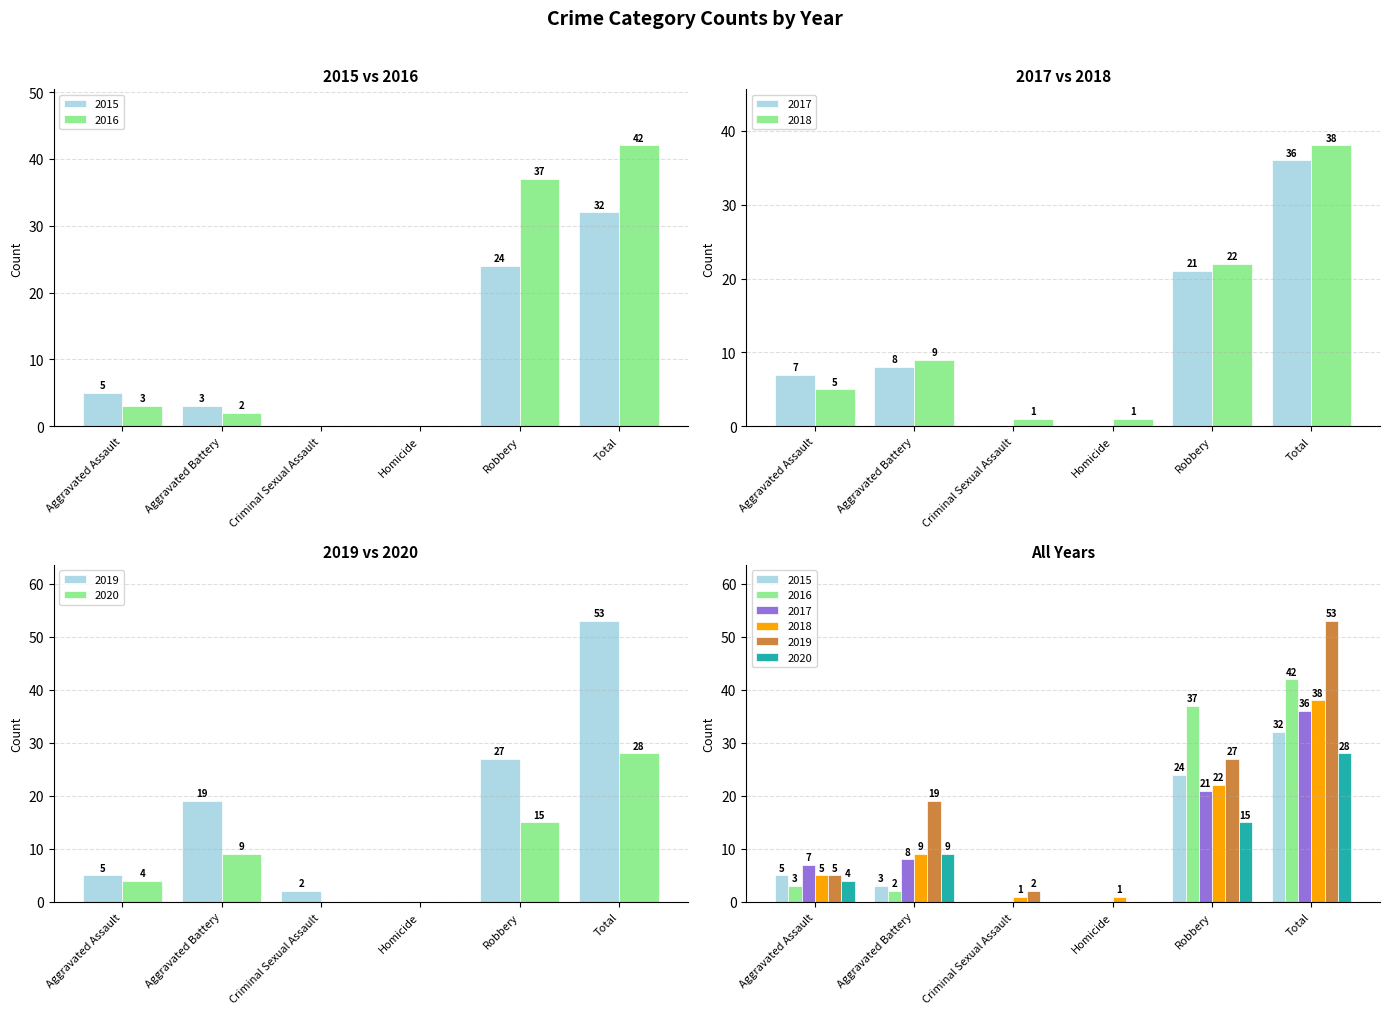

What is the highest value of the 2018 series?

38